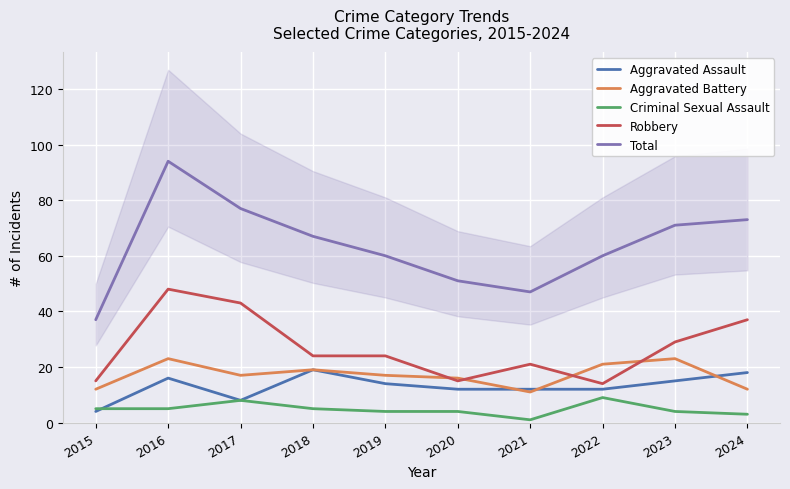

What is the value of the Robbery point at the 9th from the left?

29